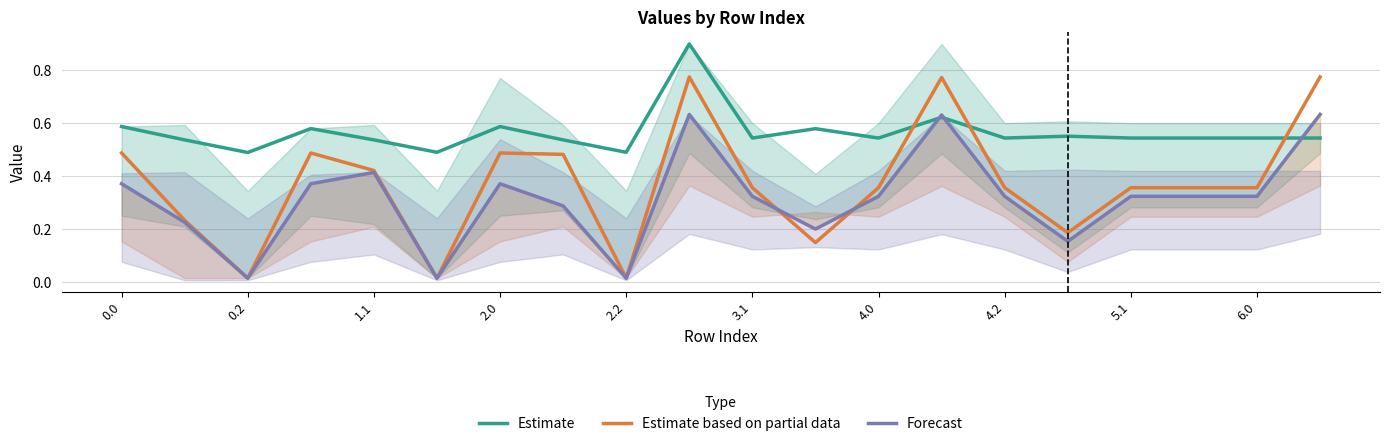

What is the highest value of the Estimate series?

0.9